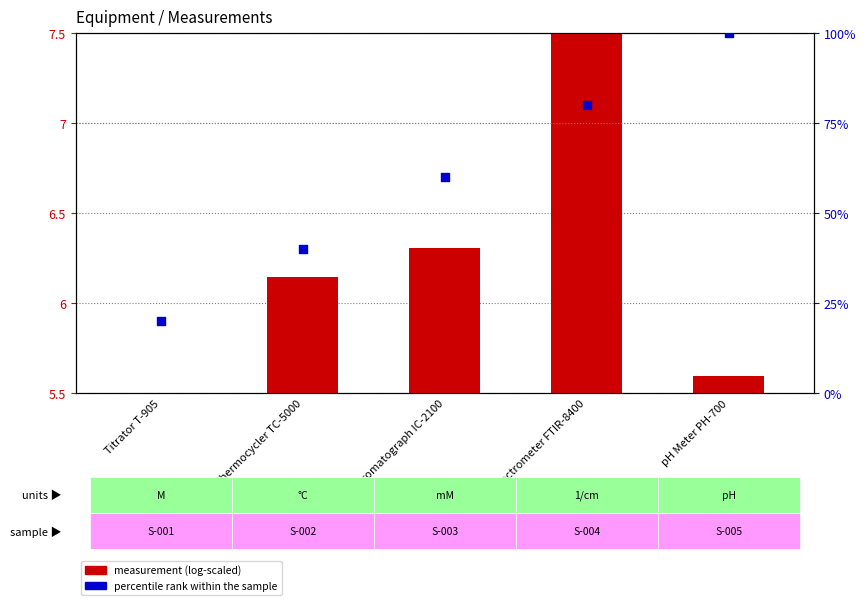

Which series contains the lowest Y value?

measurement (log-scaled)